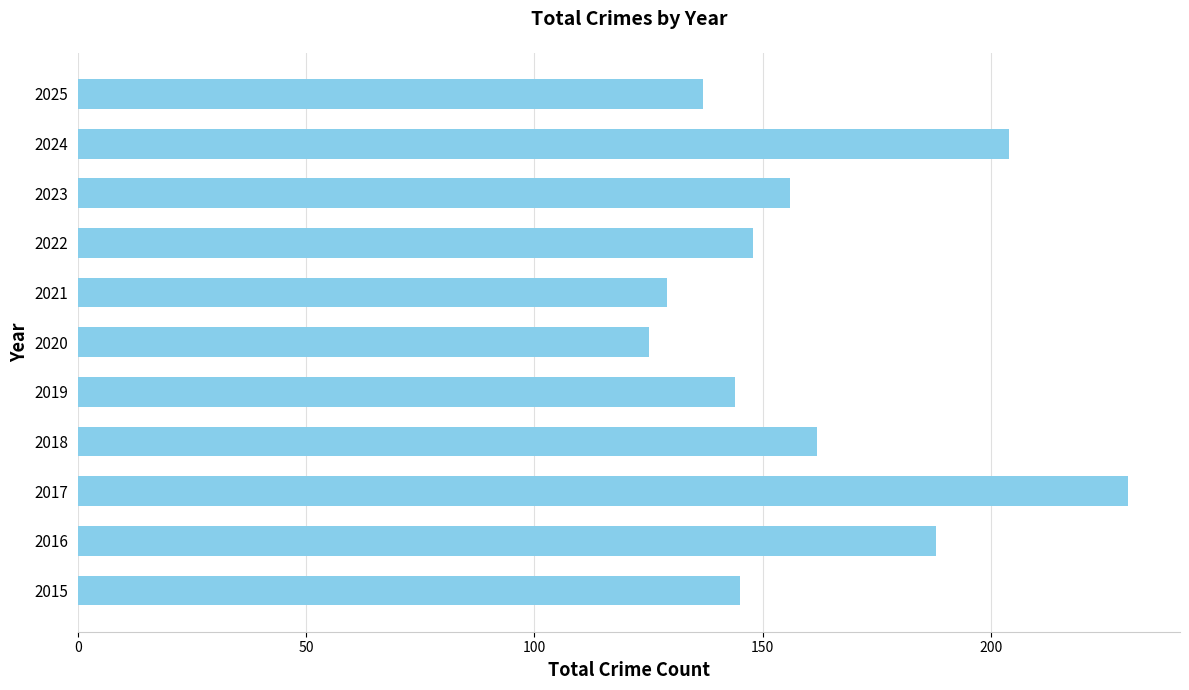

What is the sum of all values?

1768